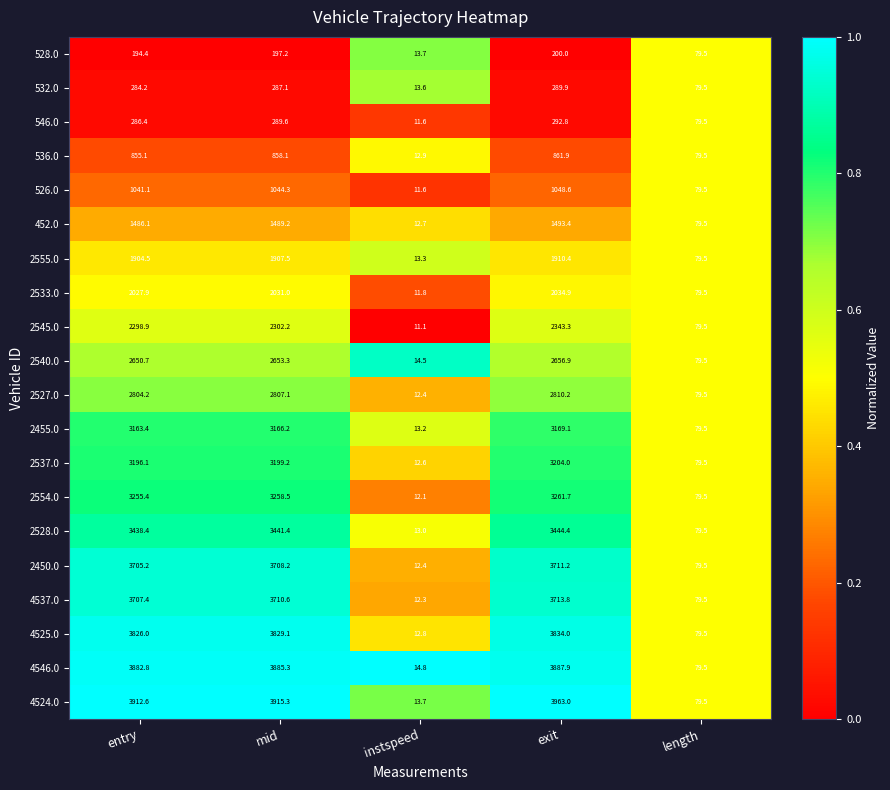

Which label corresponds to the largest value in the chart?

exit